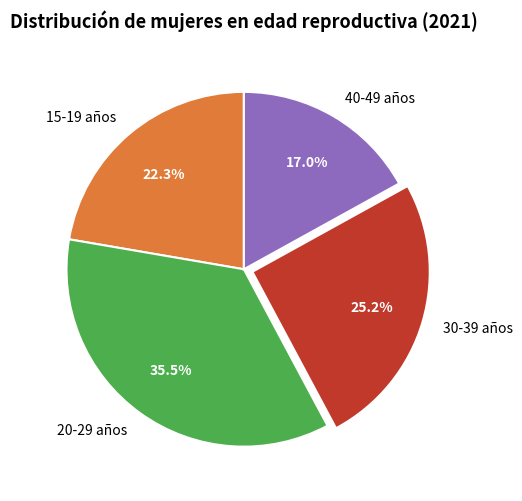

Which slice is the smallest?

40-49 años